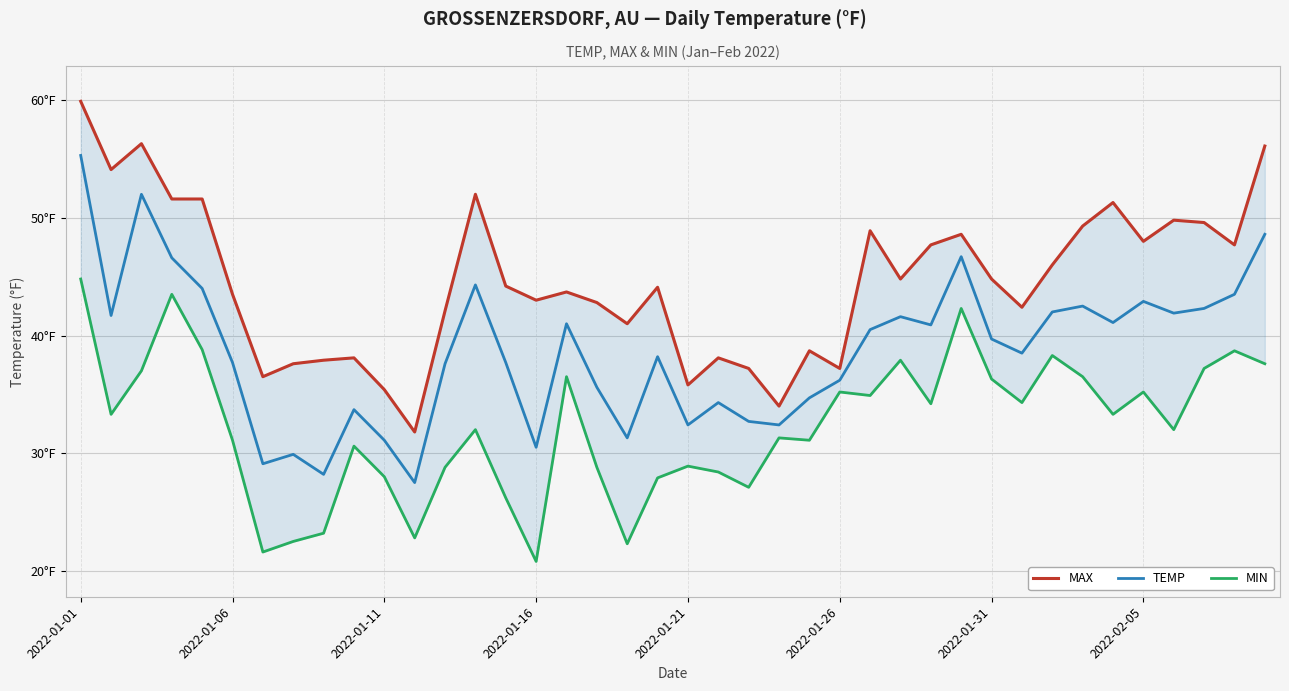

At which label does TEMP reach its peak?

2022-01-01